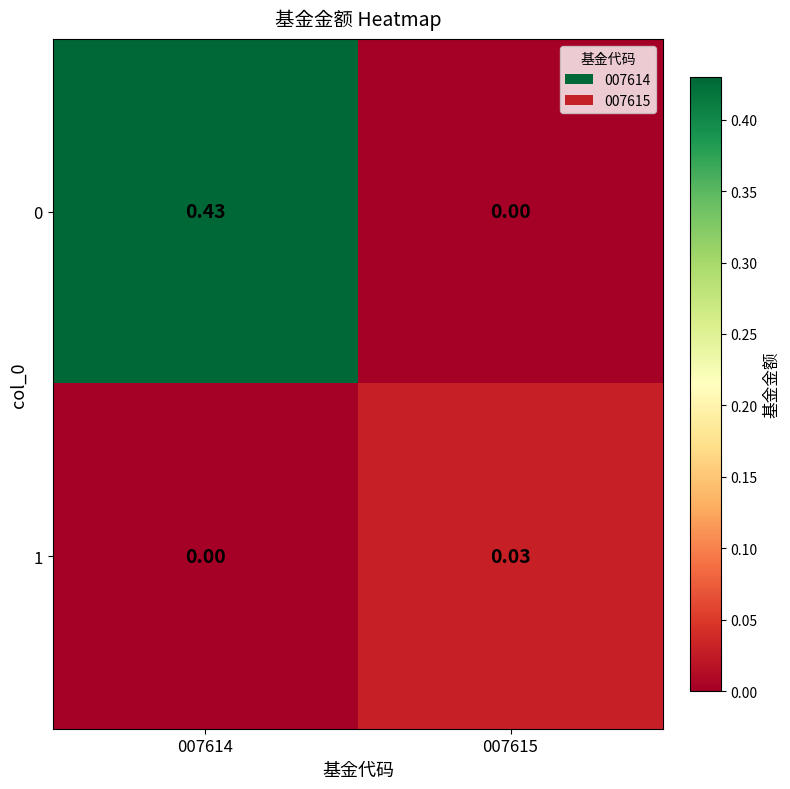

How many distinct data groups are displayed?

2